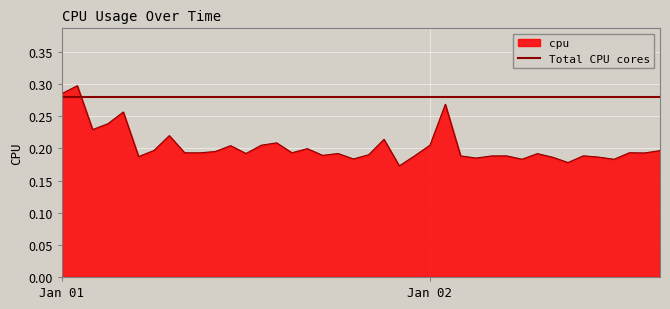

What is the label of the 17th point from the left?

2017-01-01 16:00:00